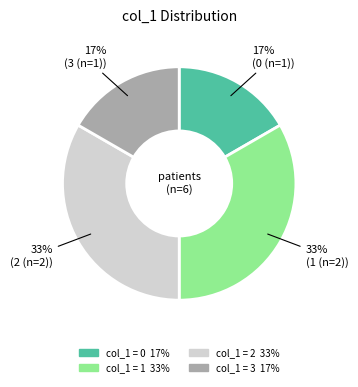

How many slices are in this pie chart?

4